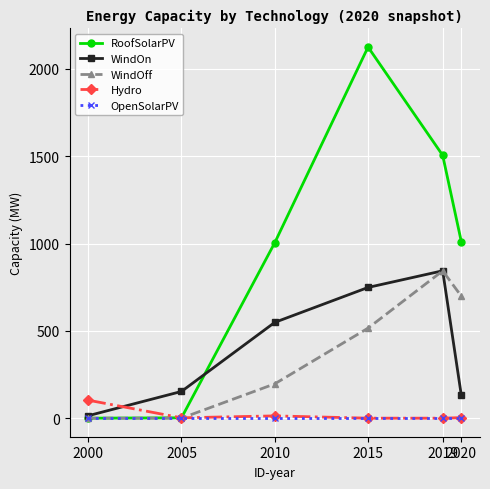

Does the chart display data point markers on the line(s)?

Yes